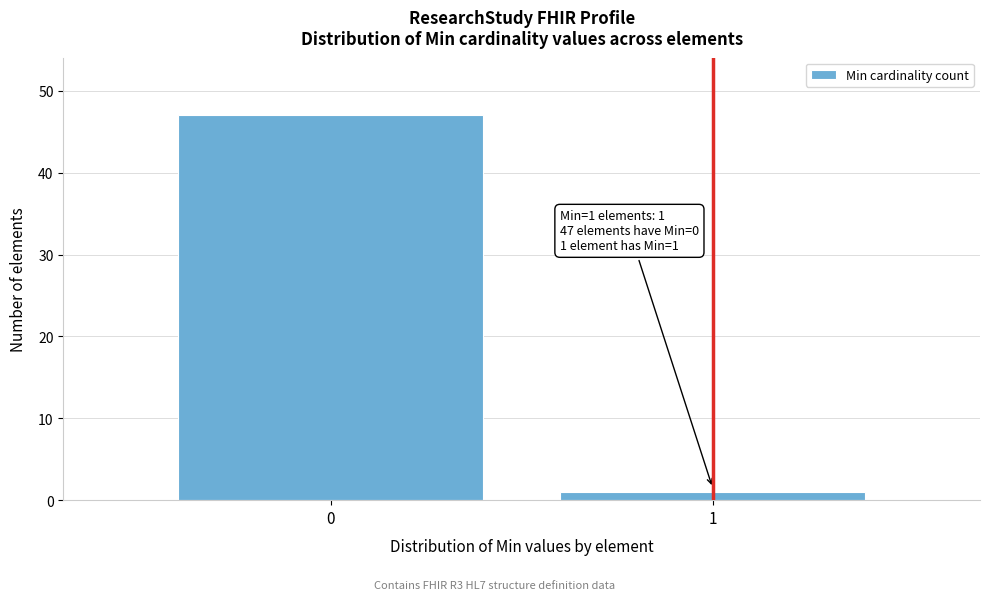

Reading left to right, what are all the values shown in this chart?

47	1